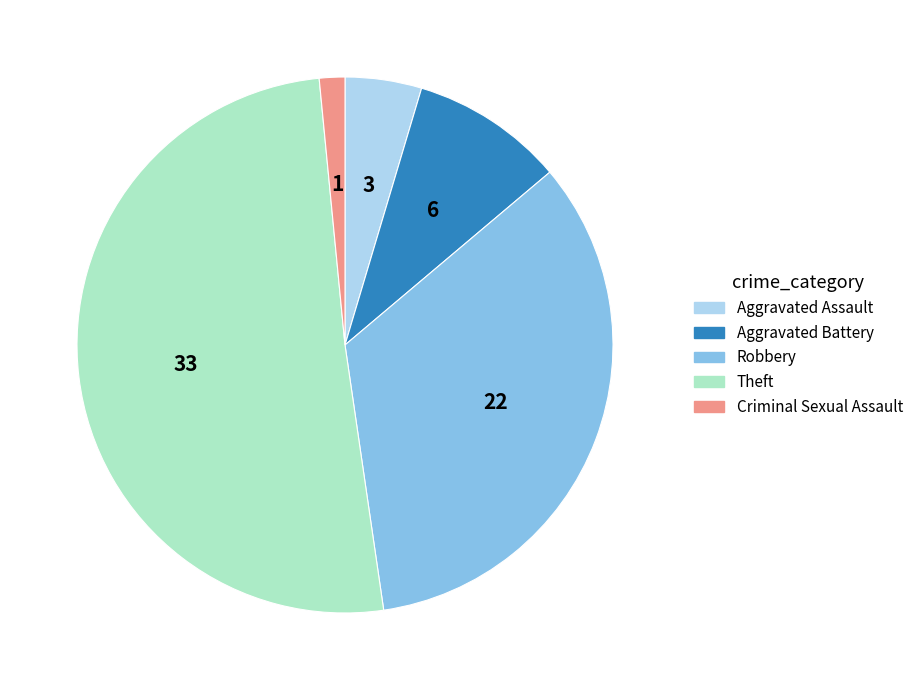

How many segments does this pie chart have?

5